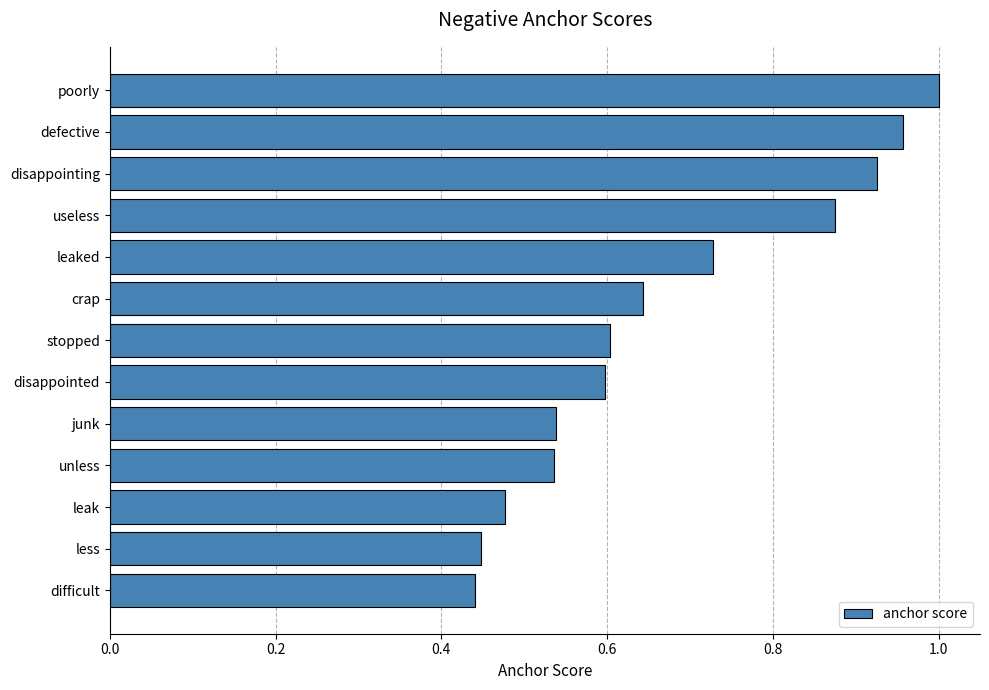

Which category has the highest value across all series?

poorly